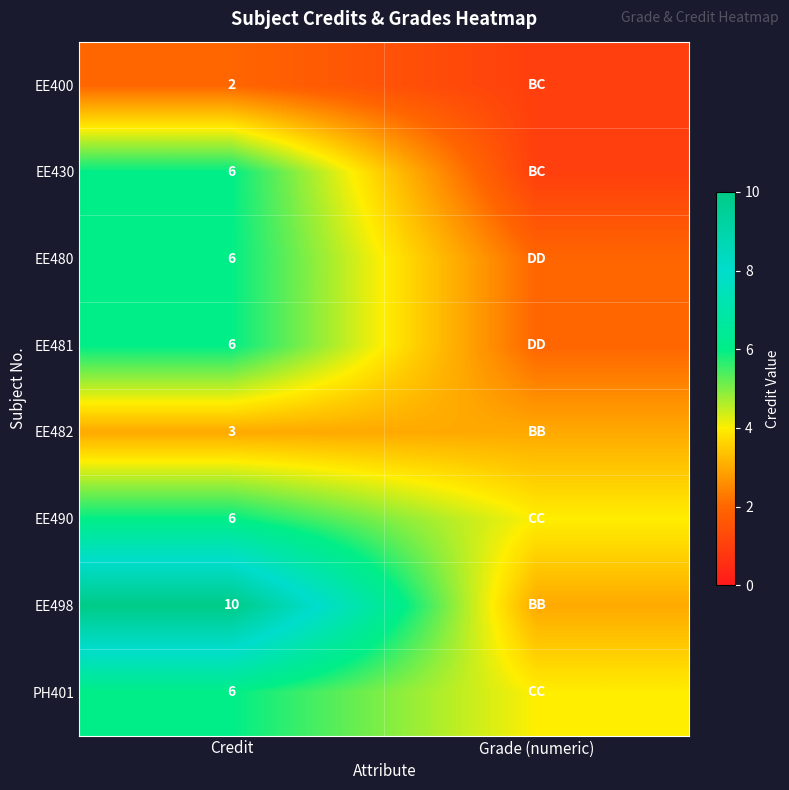

What is the difference between the highest and lowest values at Credit?

8